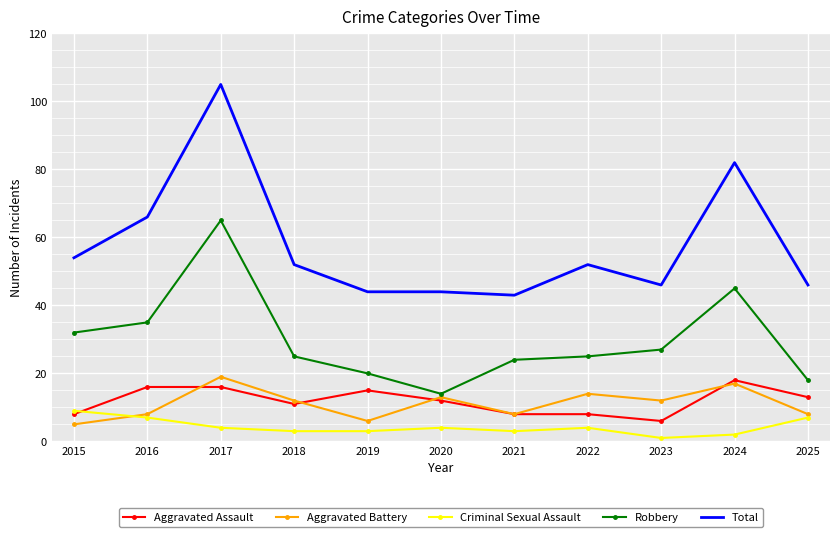

Which series changed the most between 2020 and 2022?

Robbery